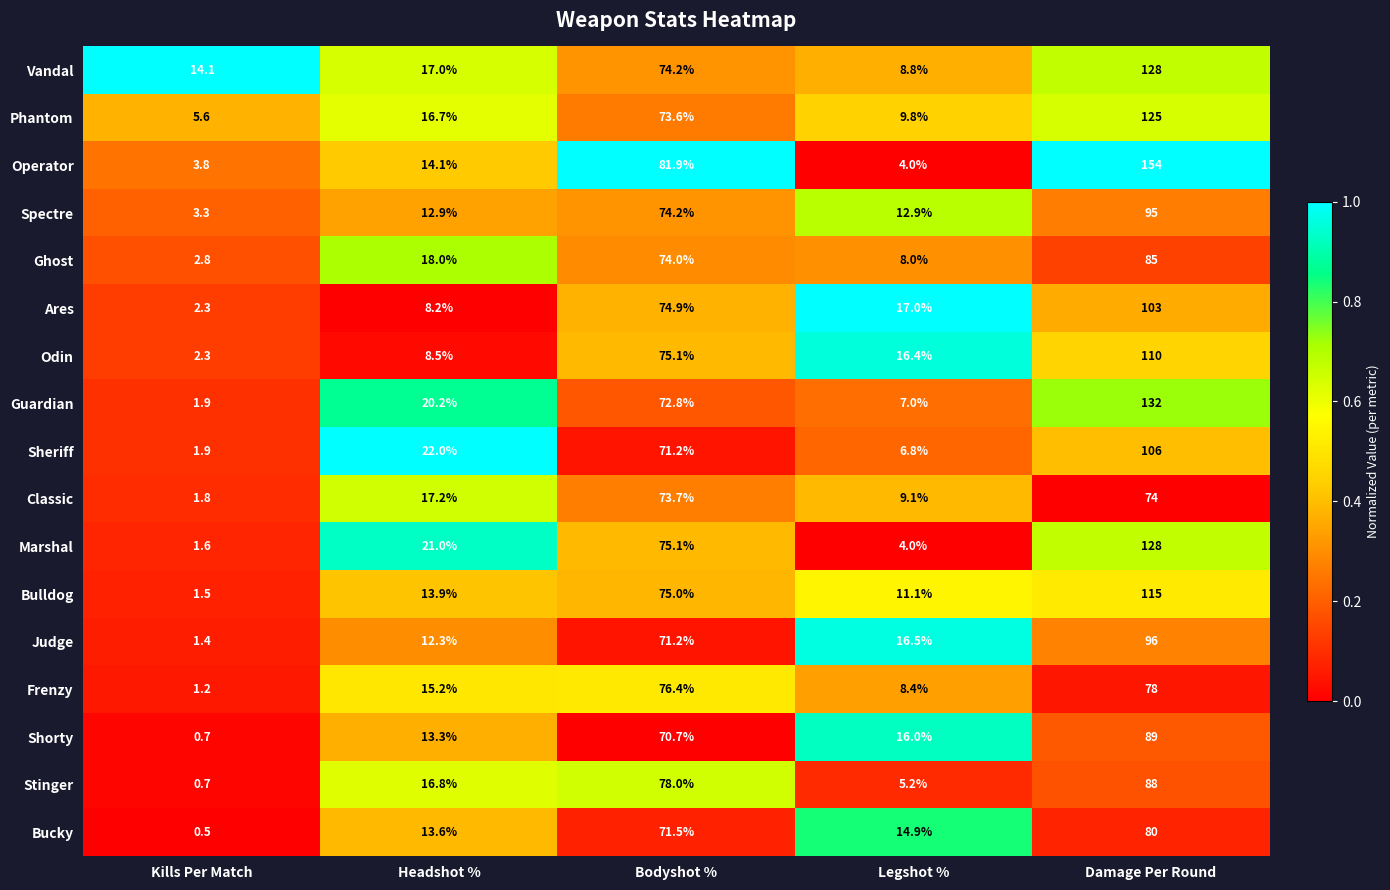

Which series has the largest range (max minus min)?

Operator